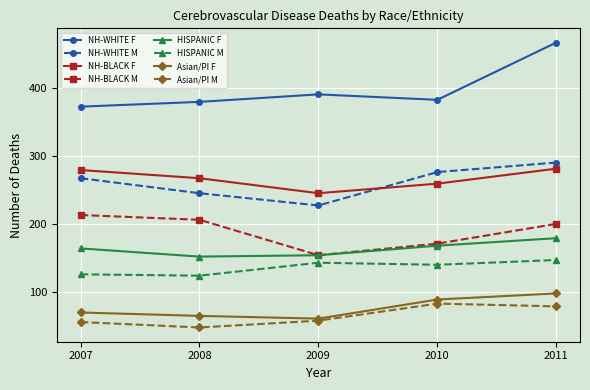

Between 2007 and 2011, which series saw the biggest shift?

NH-WHITE F